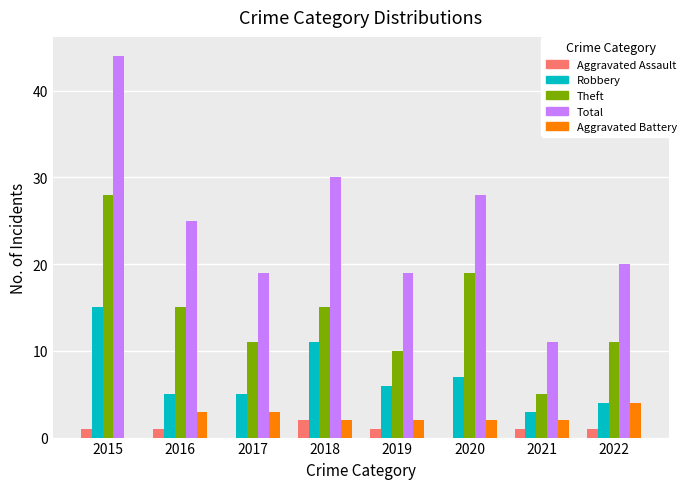

What is the total value across all series at 2020?

56